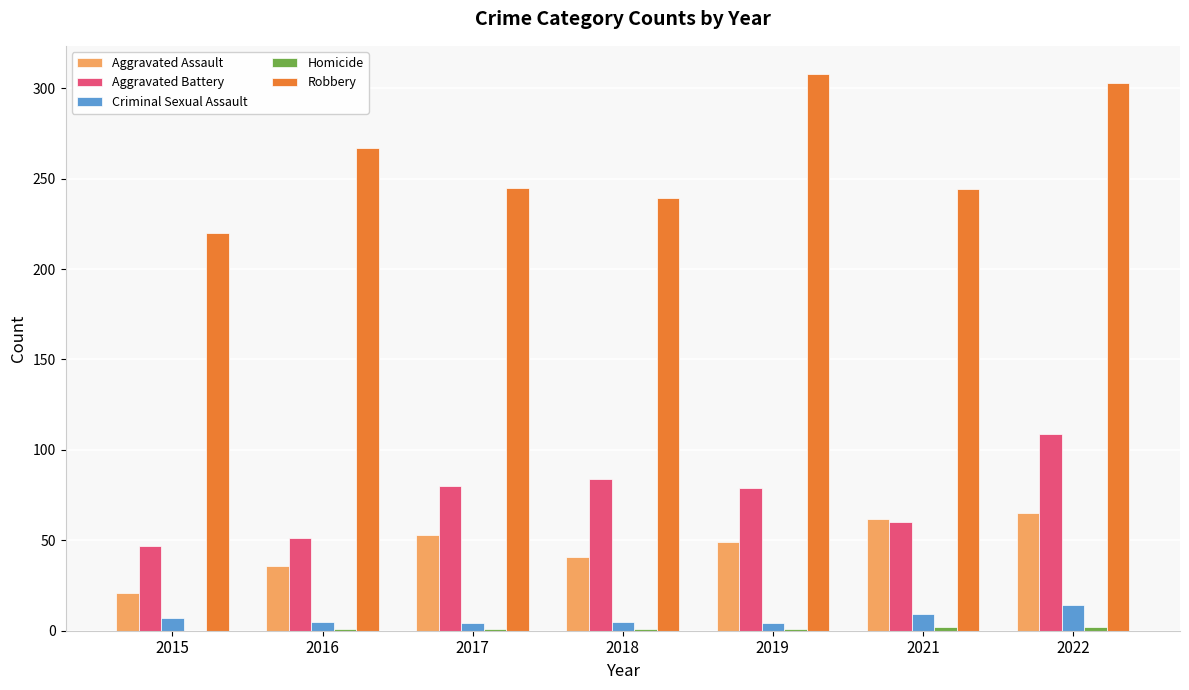

The Aggravated Battery series shows 109 at 2022. True or false?

True